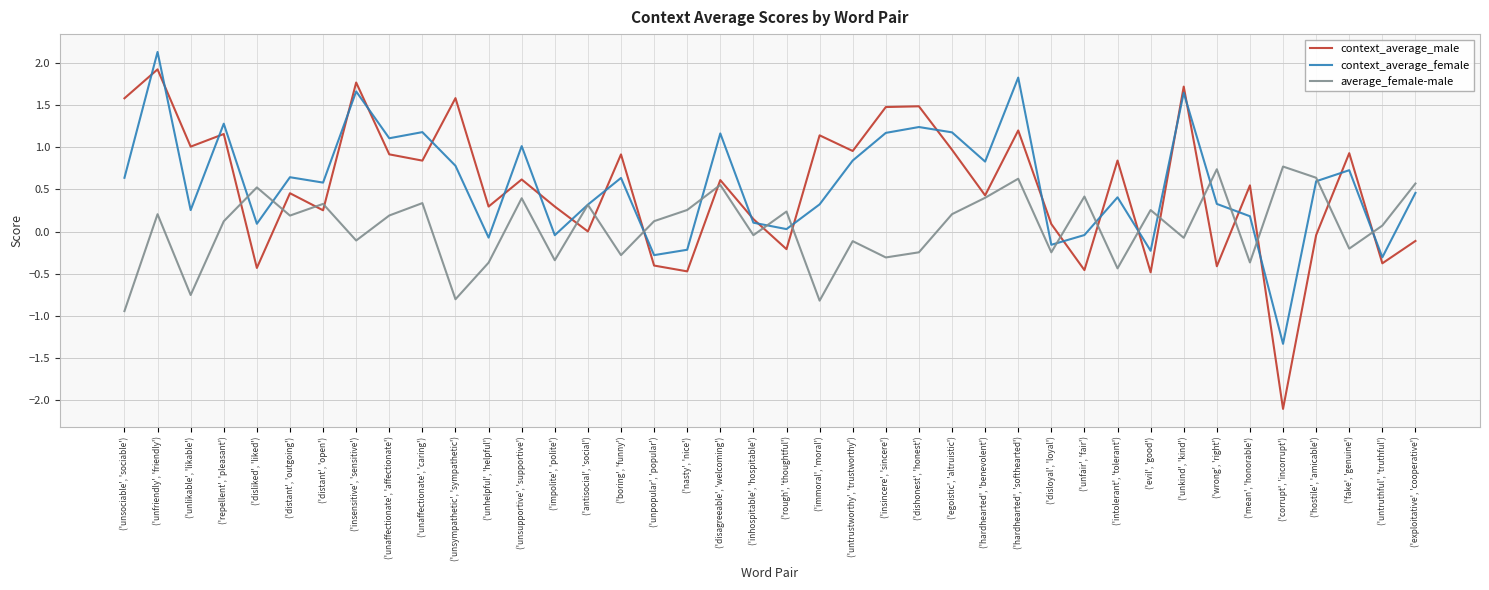

Is it true that context_average_female equals 1.2 at ('egoistic', 'altruistic')?

True